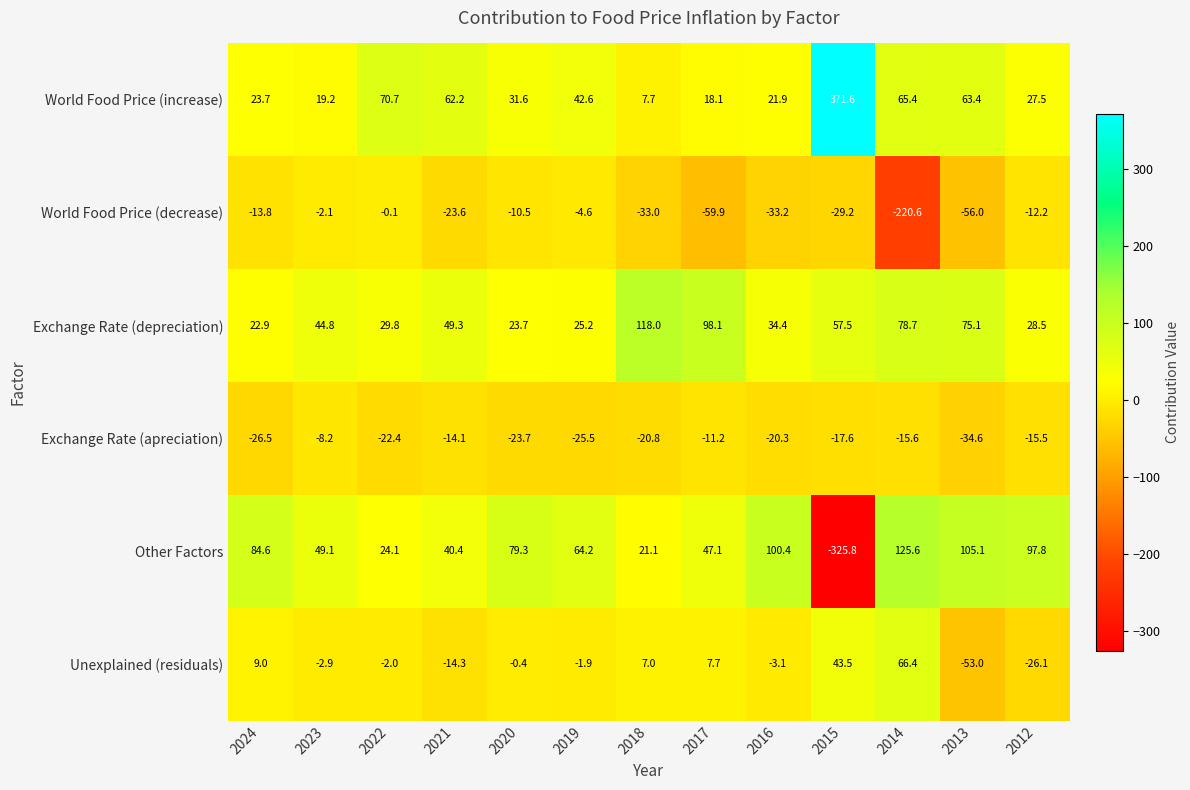

What is the difference between the second highest and second lowest values in the Exchange Rate (apreciation) series?

15.3